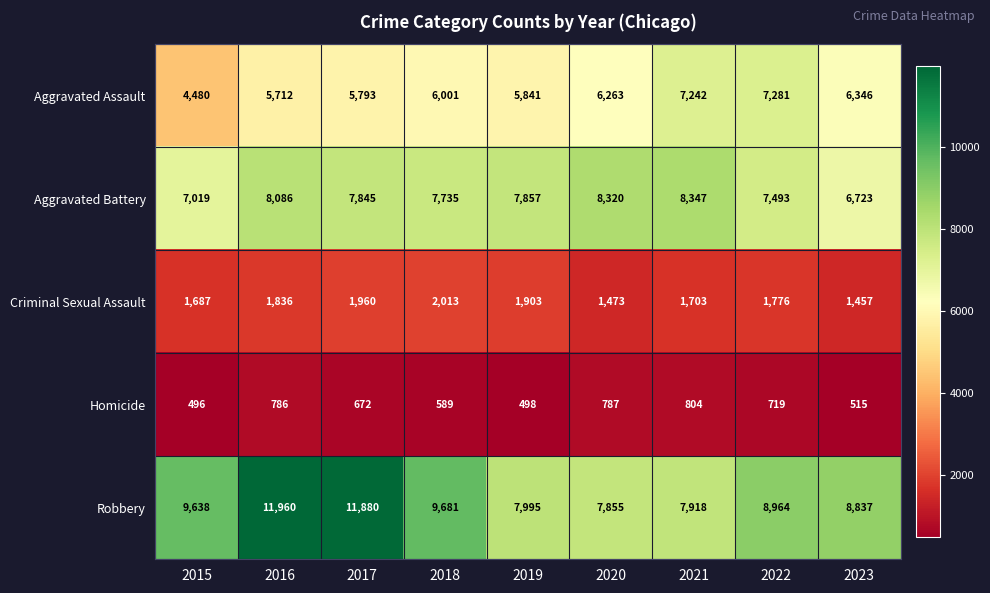

What is the difference between the Robbery values at 2021 and 2018?

1763